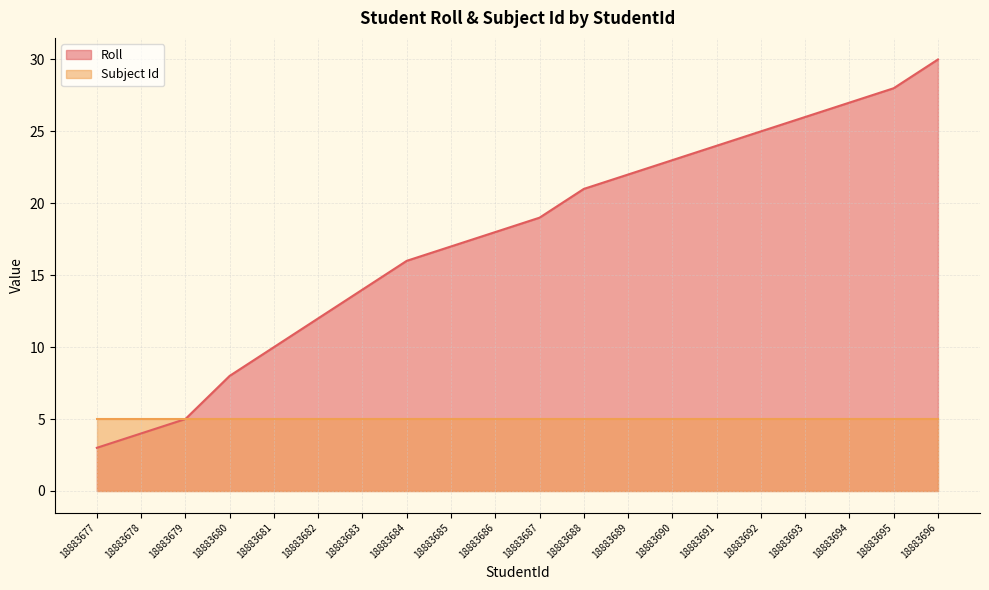

The chart shows a value of 3 at 18883677. True or false?

True